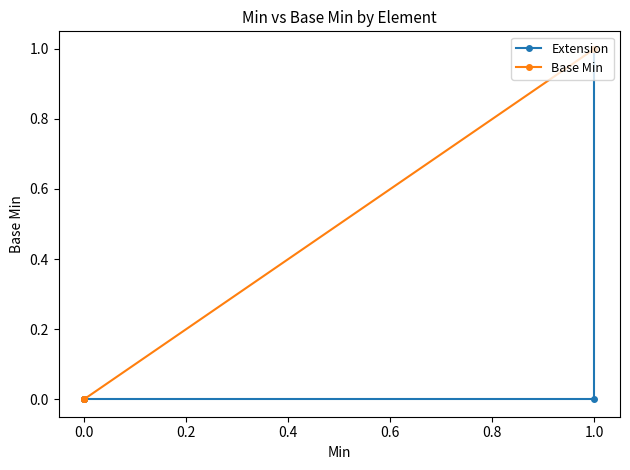

Reading left to right, extract all data points from this chart.

Extension: 0	0	0	0	1
Base Min: 0	0	0	1	1